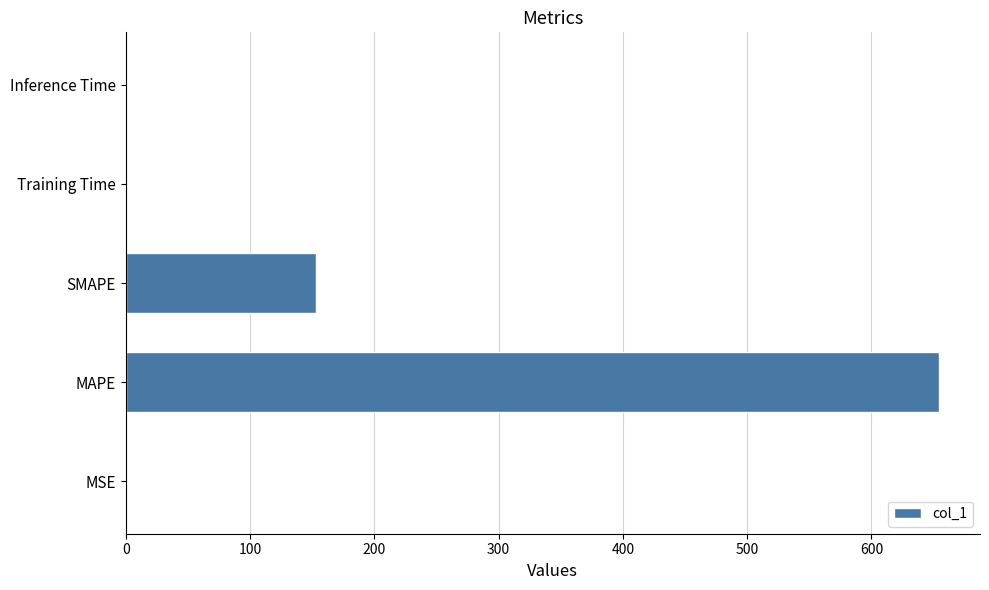

Which label corresponds to the largest value in the chart?

MAPE